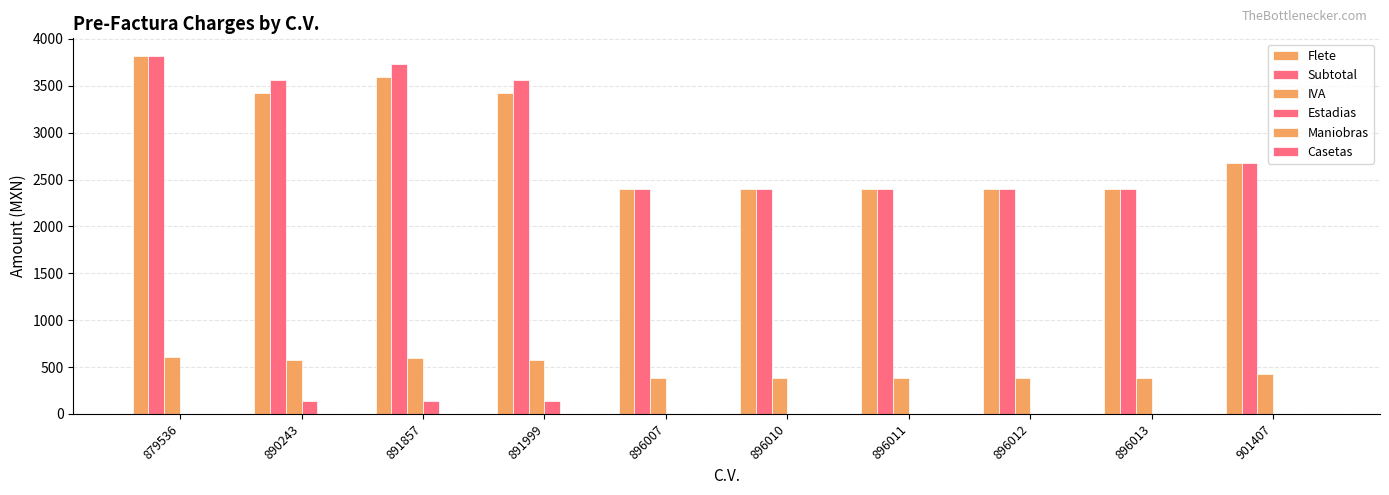

At which label is IVA closest to 496?

901407